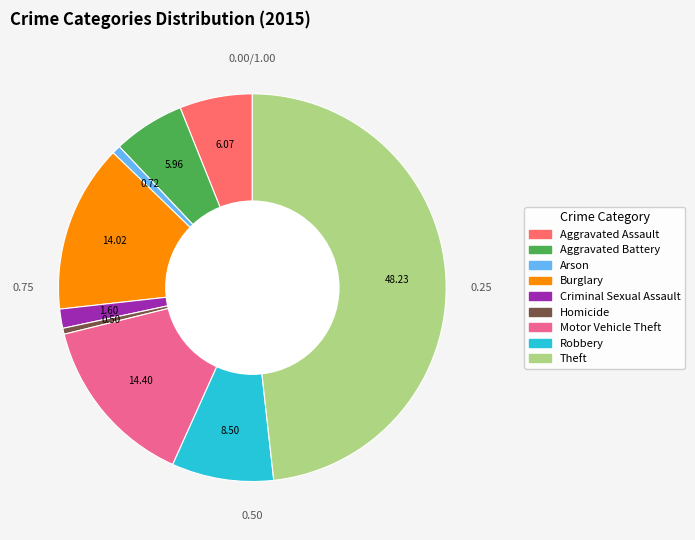

Does Aggravated Battery account for over 50% of the chart?

No